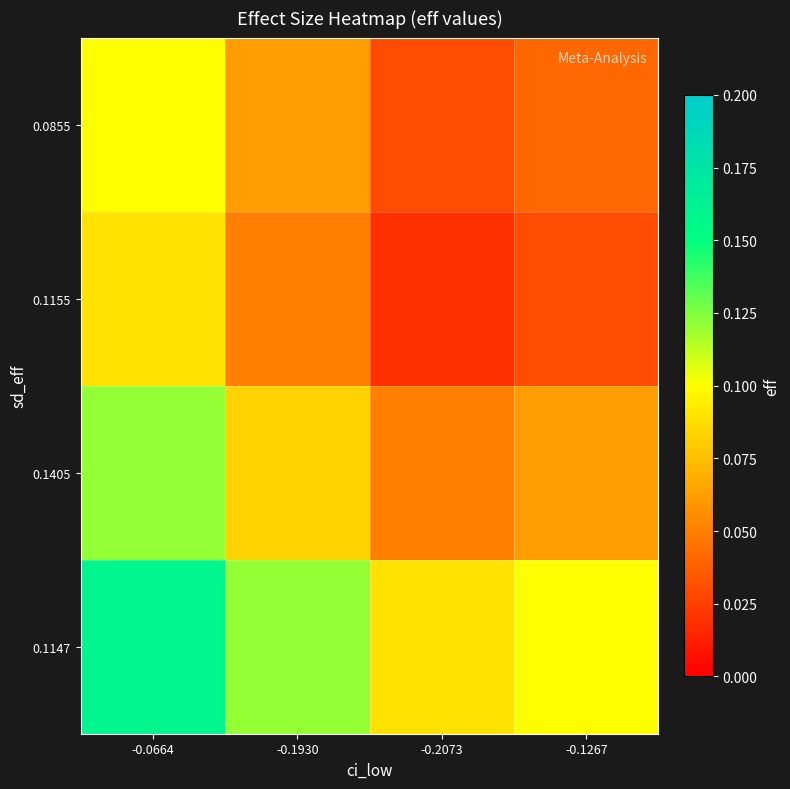

What is the spread (max minus min) of values at -0.1267?

0.1